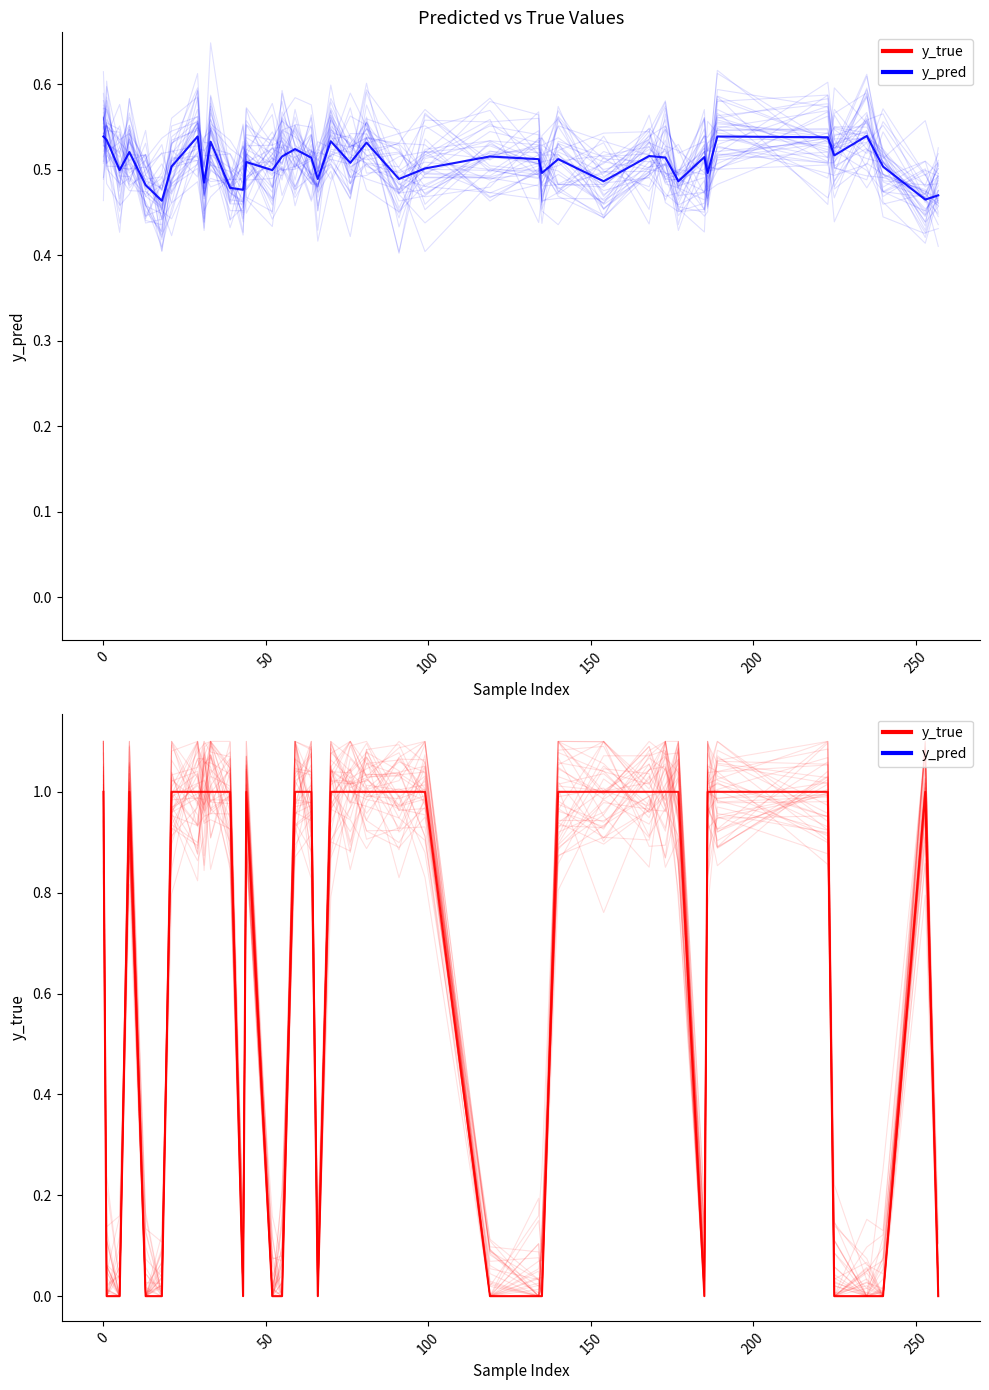

In y_true, how many points are lower than both neighbors (excluding endpoints)?

3